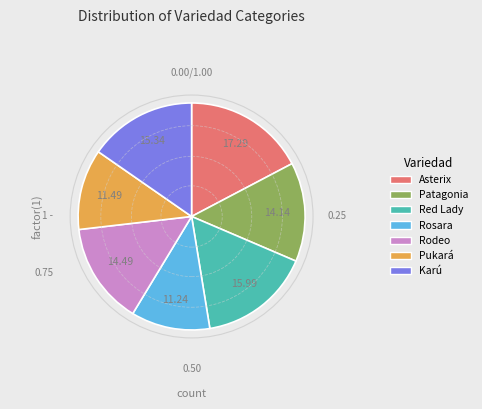

What is the smallest slice in the pie chart?

Rosara